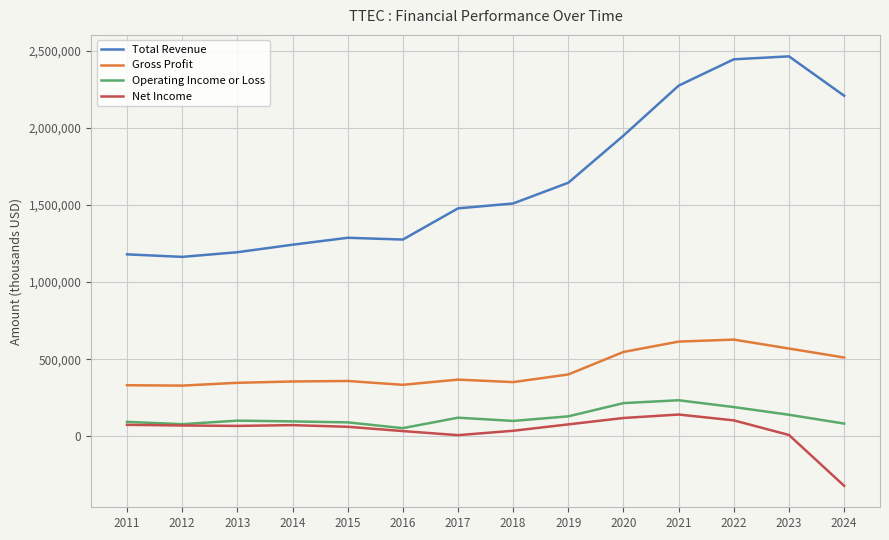

List the series in order of their peak value, highest first.

Total Revenue, Gross Profit, Operating Income or Loss, Net Income